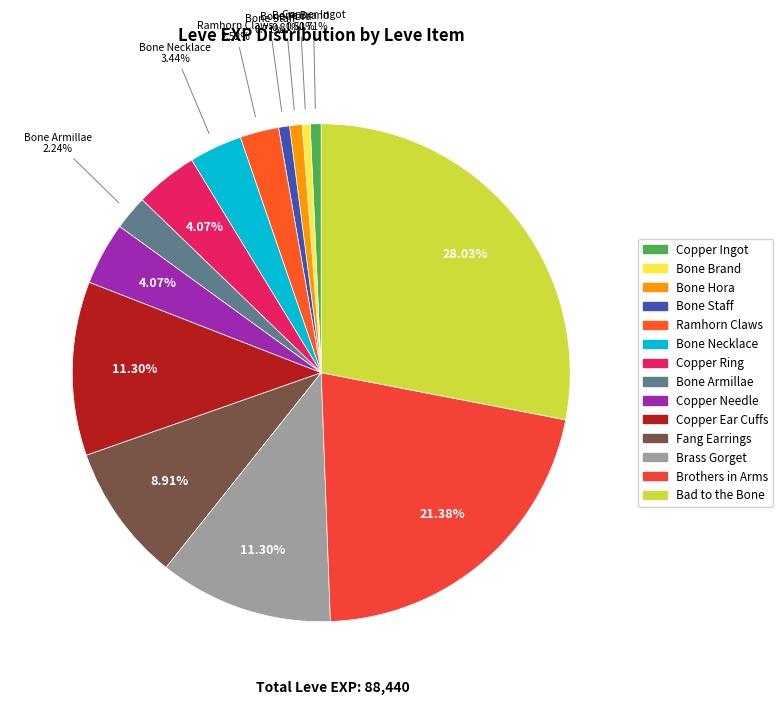

Does Ramhorn Claws account for over 50% of the chart?

No